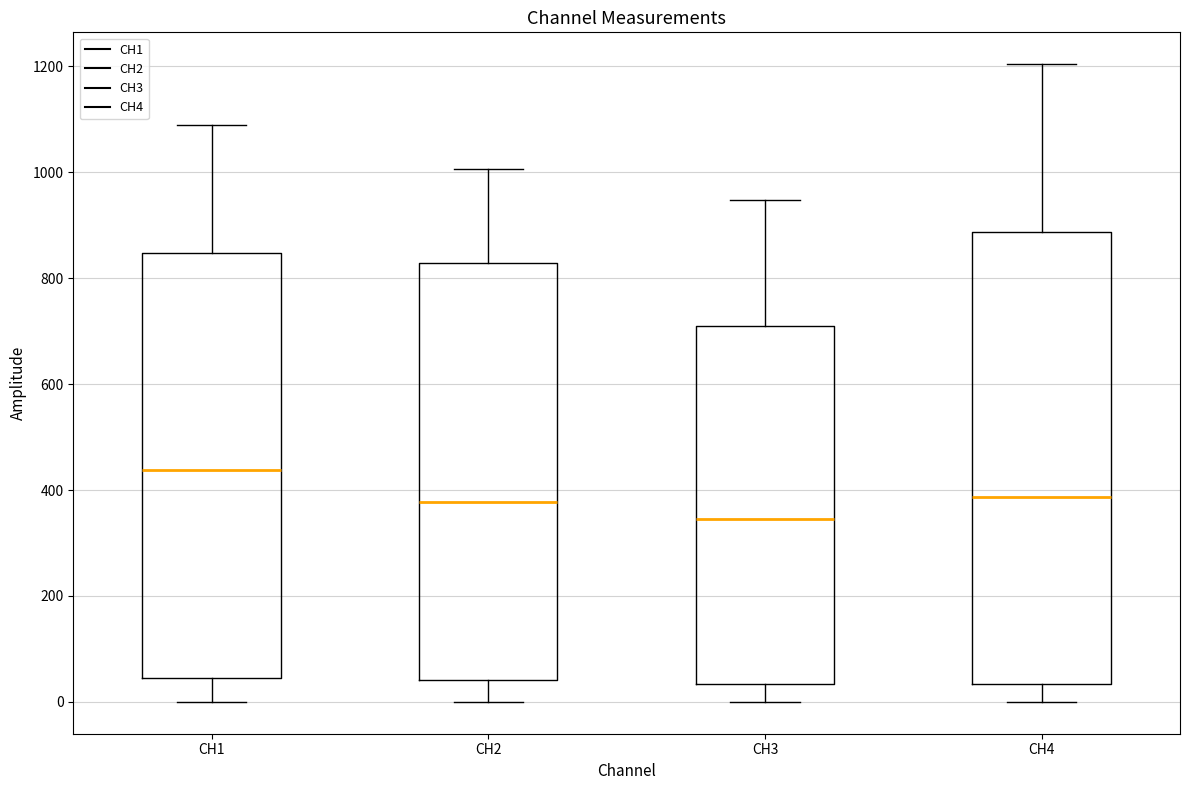

Which box's median line is the highest?

CH1